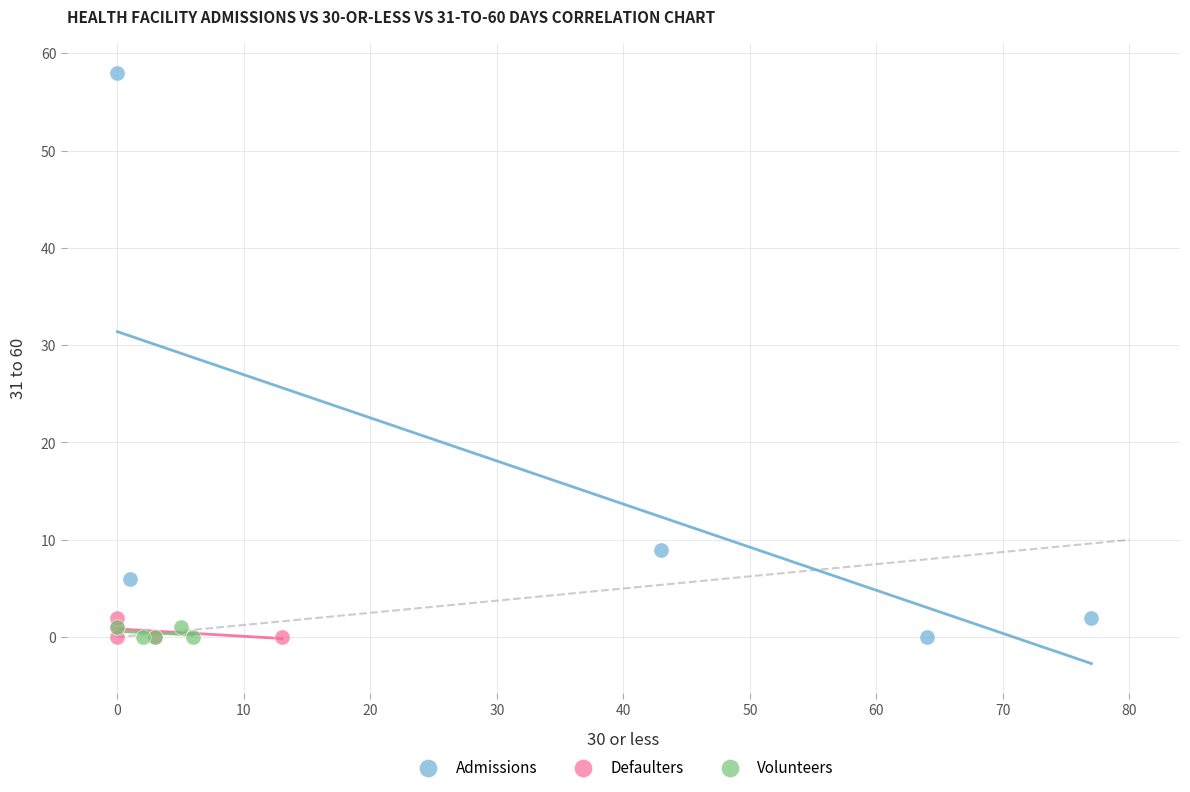

Which series contains the highest Y value?

Admissions